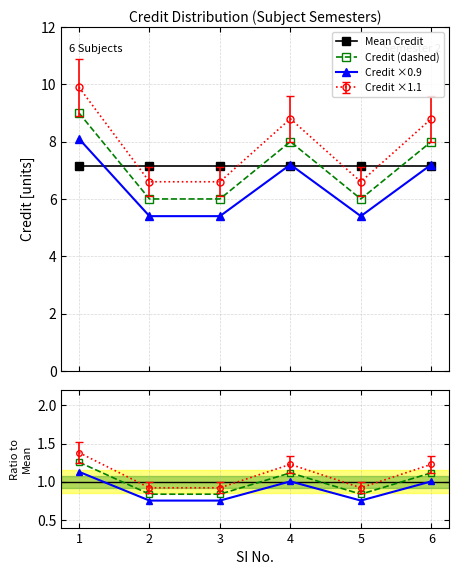

What is the value of the Credit (dashed) point at the 4th from the left?

8.0